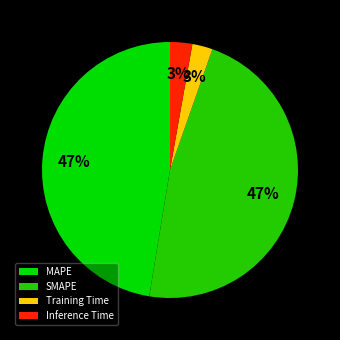

Is it true that SMAPE is 47% of the pie?

True